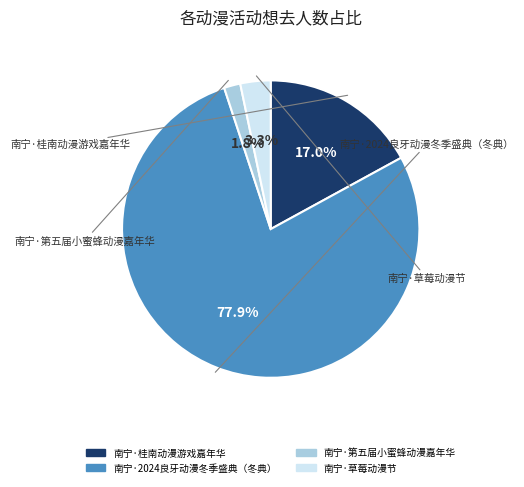

To the nearest percent, what is the difference between the largest and smallest slice percentages?

76%